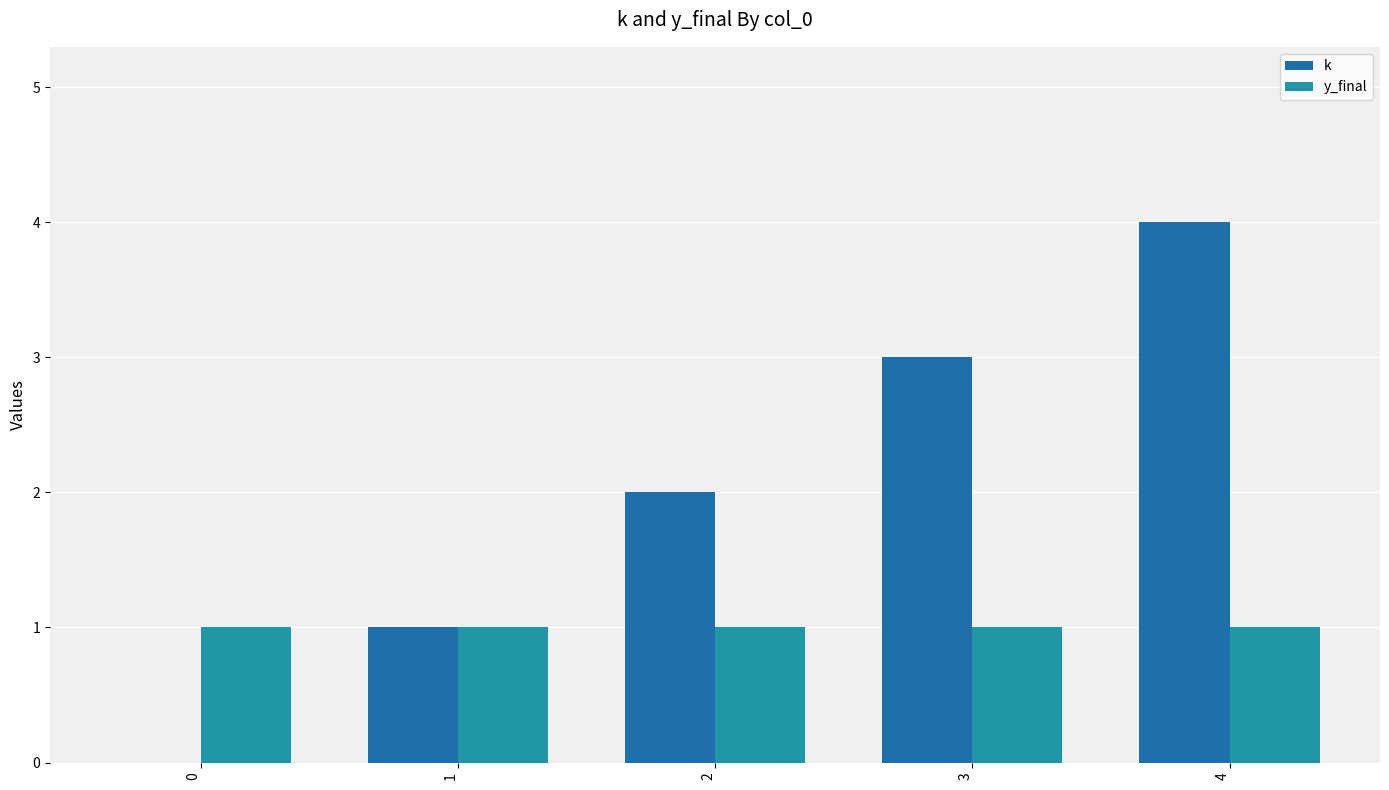

Is it true that k equals 7 at 4?

False